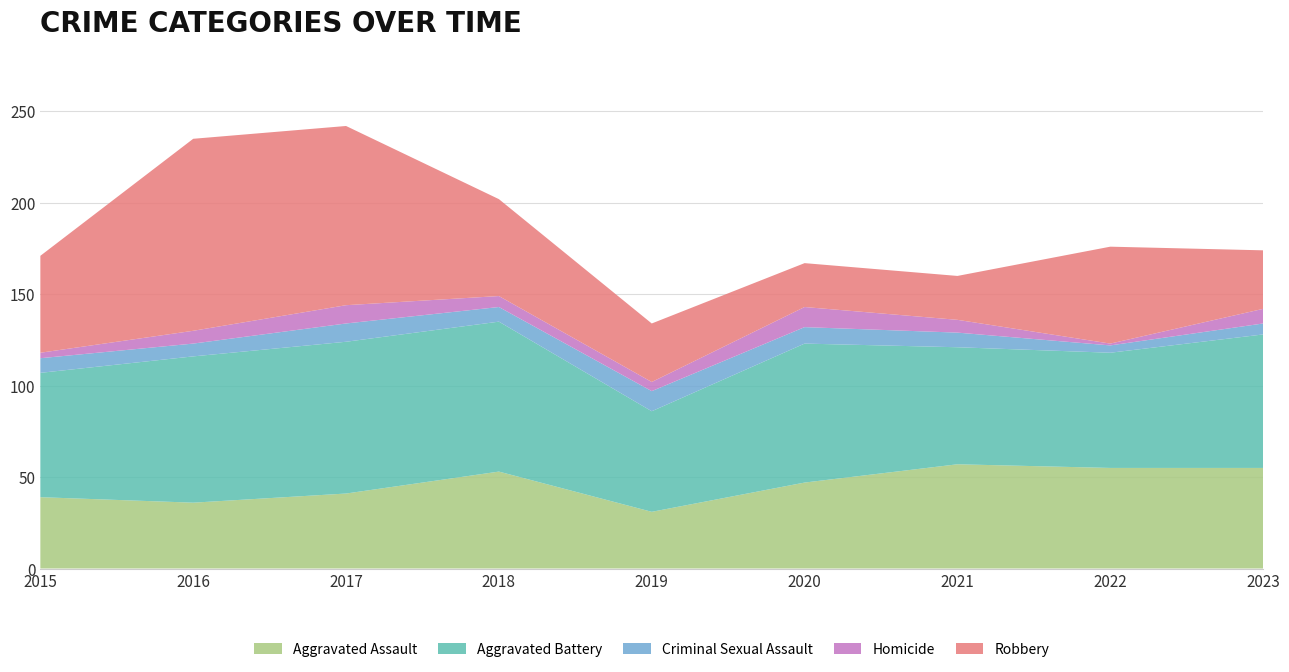

Reading left to right, extract all data points from this chart.

Aggravated Assault: 2015=39	2016=36	2017=41	2018=53	2019=31	2020=47	2021=57	2022=55	2023=55
Aggravated Battery: 2015=68	2016=80	2017=83	2018=82	2019=55	2020=76	2021=64	2022=63	2023=73
Criminal Sexual Assault: 2015=8	2016=7	2017=10	2018=8	2019=11	2020=9	2021=8	2022=4	2023=6
Homicide: 2015=3	2016=7	2017=10	2018=6	2019=5	2020=11	2021=7	2022=1	2023=8
Robbery: 2015=53	2016=105	2017=98	2018=53	2019=32	2020=24	2021=24	2022=53	2023=32